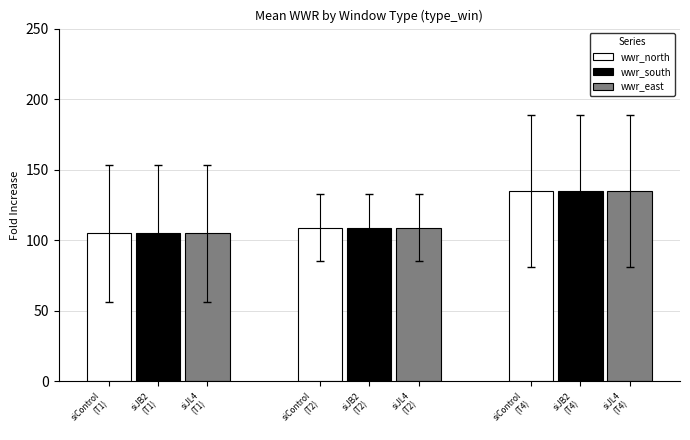

What is the value of the wwr_north bar at the 1st from the left?

105.0